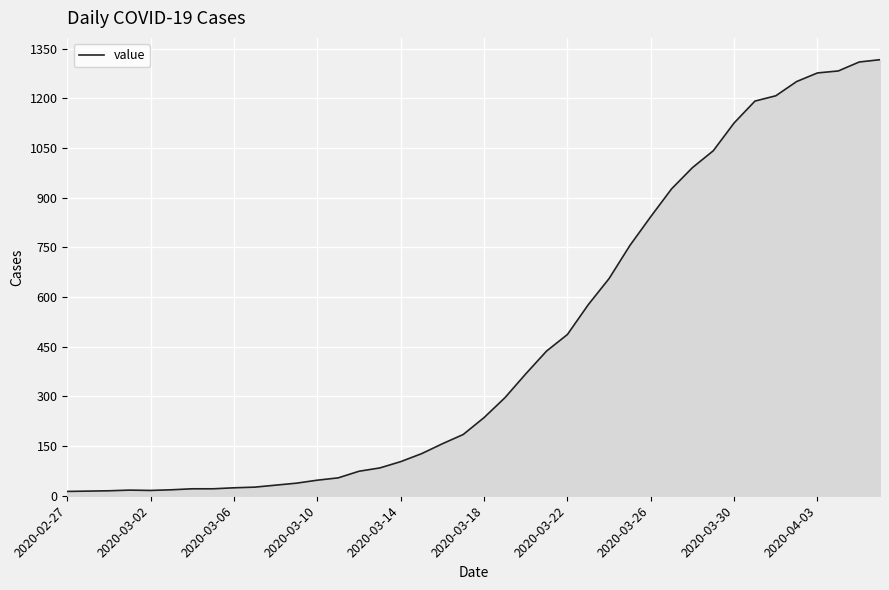

What is the smallest value displayed?

13